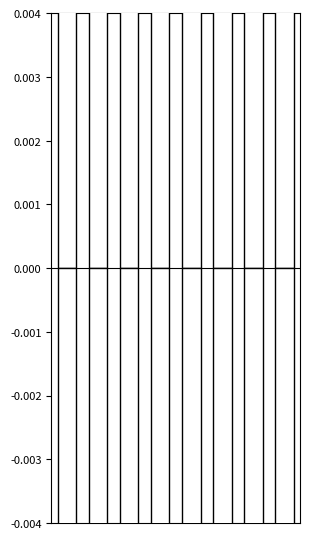

The value of recall at 0 is 0.3. True or false?

True